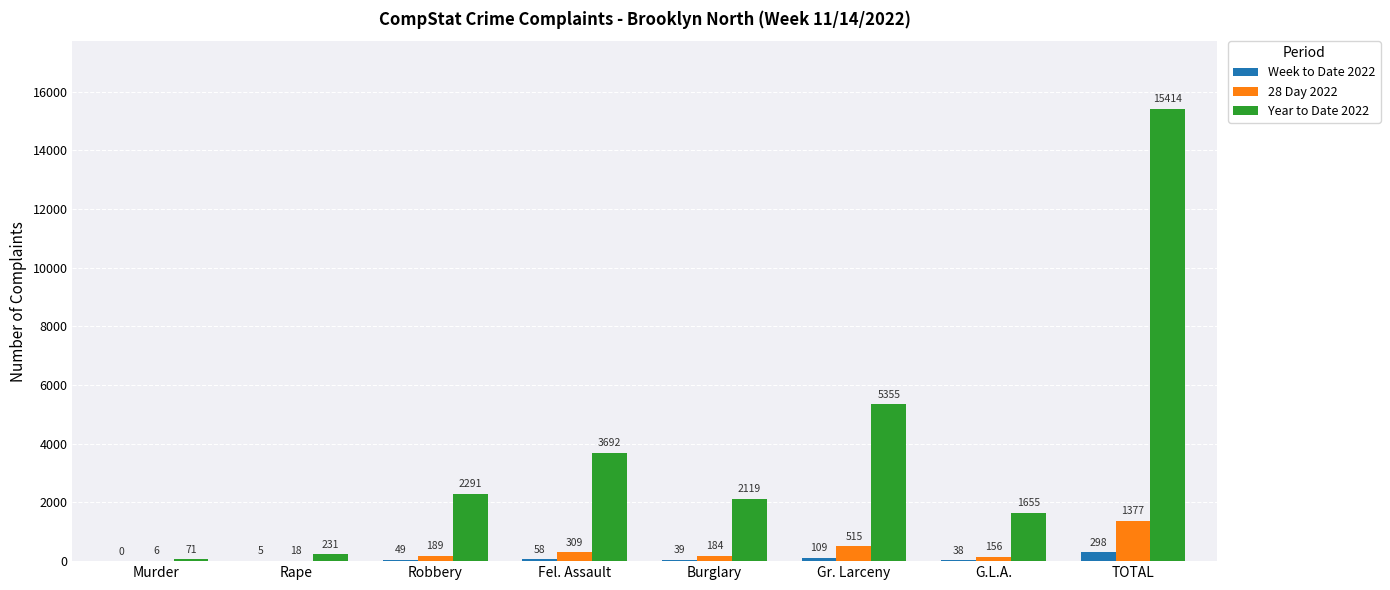

Which series has the largest total across all categories?

Year to Date 2022